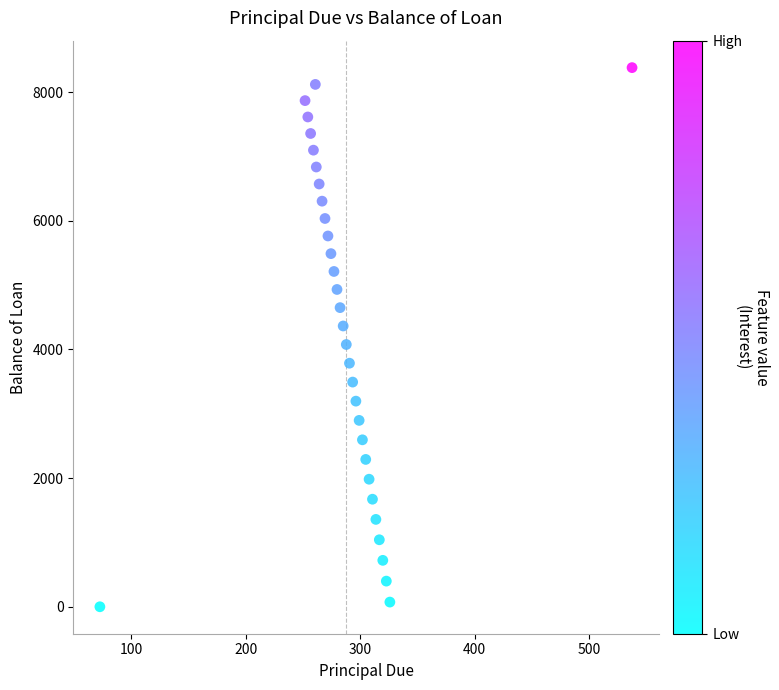

What is the range of X values (max minus min)?

464.6